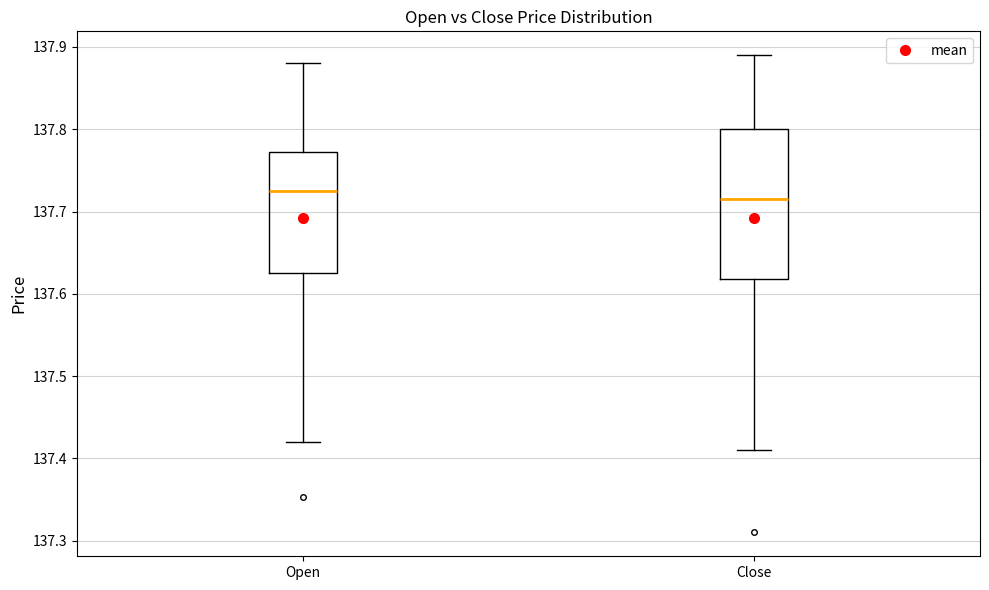

Reading left to right, read every box against the y-axis: the position of its median line, the range the box covers, and the ends of its whiskers. The values are not printed on the chart, so give them approximately, as read against the axis.

Open: median 137.73, box 137.63 to 137.77, whiskers 137.42 to 137.88
Close: median 137.72, box 137.62 to 137.80, whiskers 137.41 to 137.89